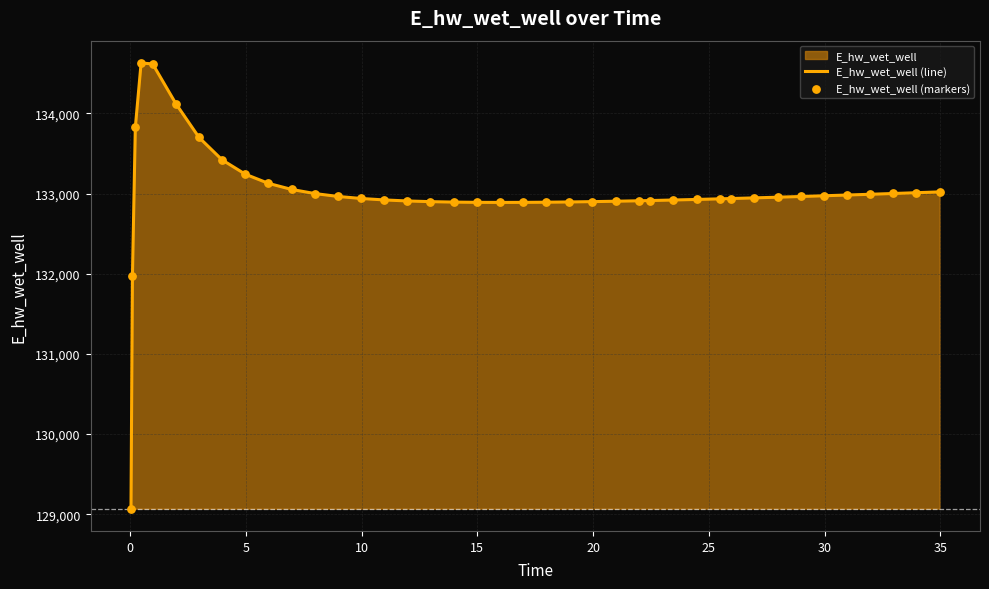

Which series reaches the maximum Y coordinate?

E_hw_wet_well (line)